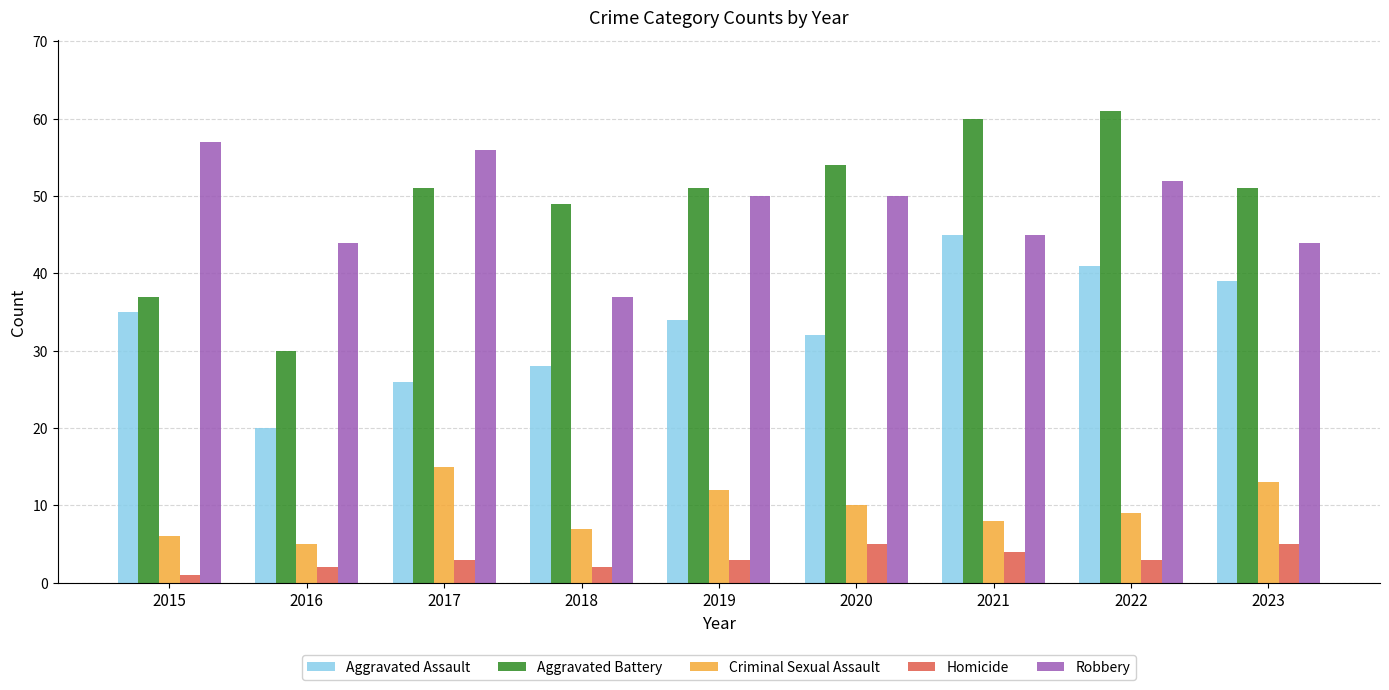

Reading right to left, transcribe all the data shown in this chart.

Aggravated Assault: 39	41	45	32	34	28	26	20	35
Aggravated Battery: 51	61	60	54	51	49	51	30	37
Criminal Sexual Assault: 13	9	8	10	12	7	15	5	6
Homicide: 5	3	4	5	3	2	3	2	1
Robbery: 44	52	45	50	50	37	56	44	57